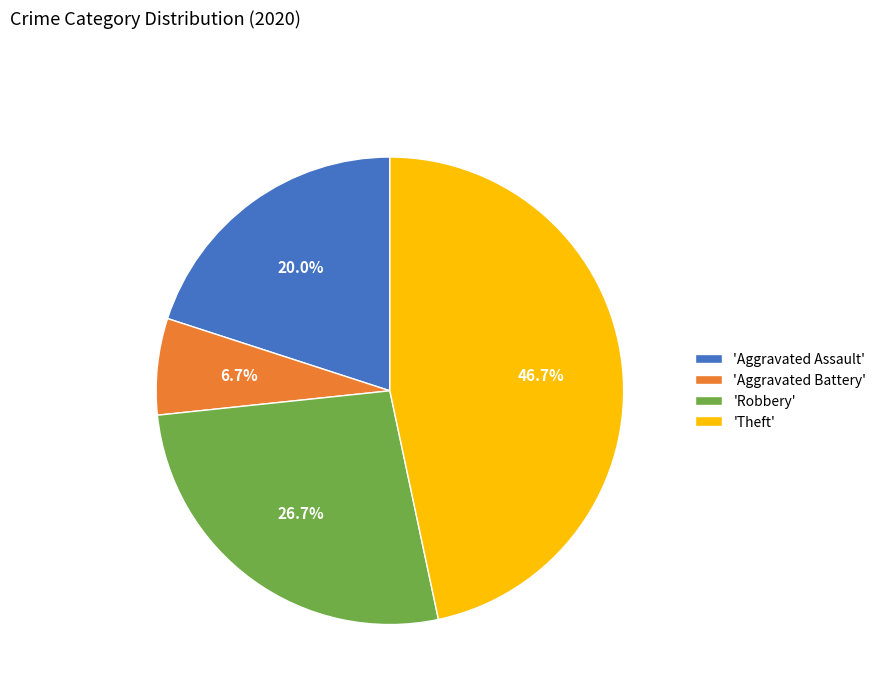

Count the number of slices in the pie.

4